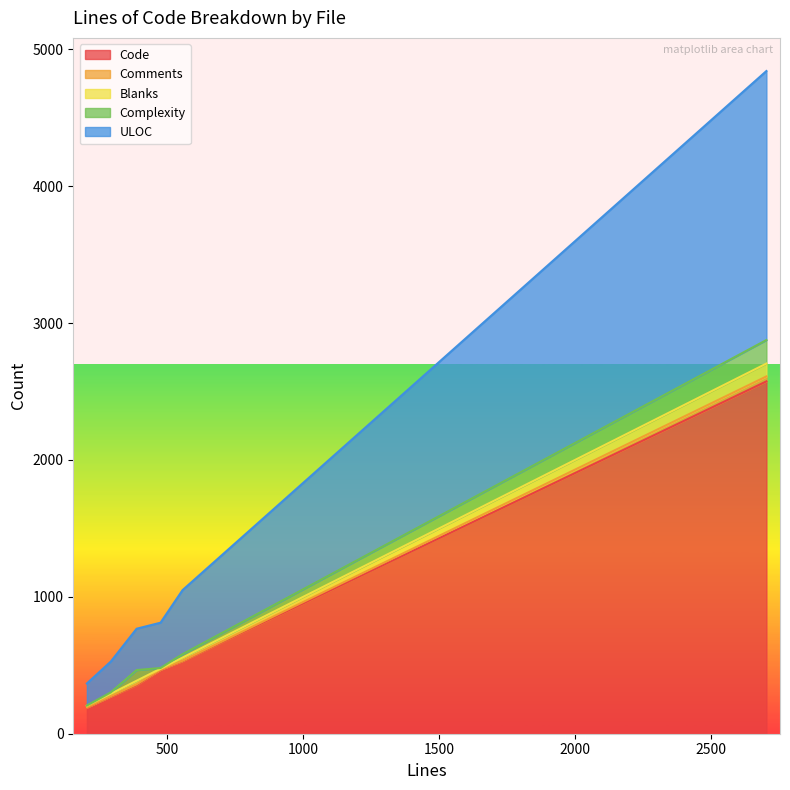

The Code series shows 493 at 204. True or false?

False